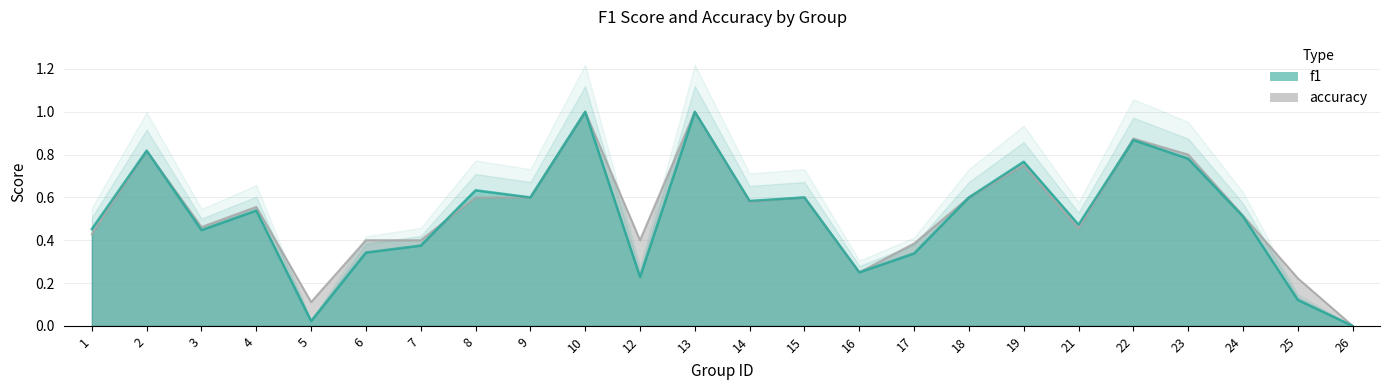

List the series in order of their overall mean, lowest first.

f1, accuracy